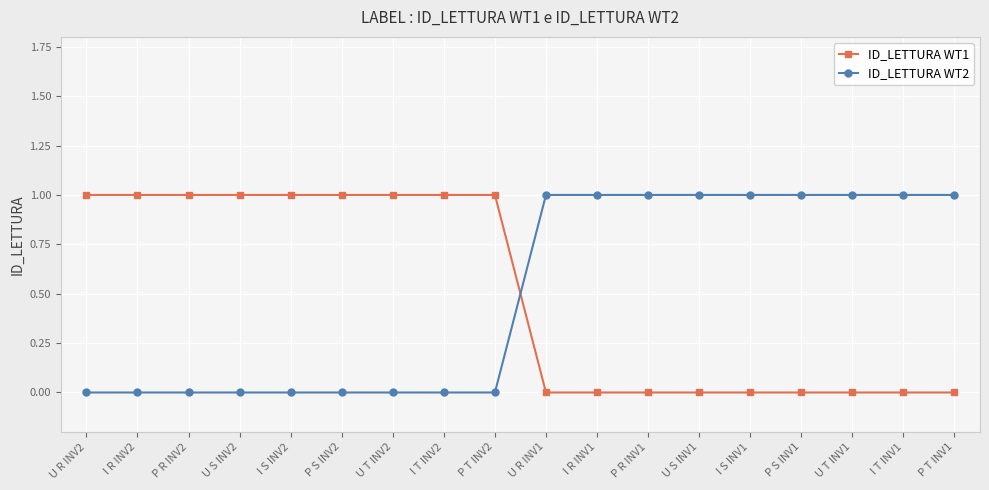

What is the difference between the maximum and minimum values in the ID_LETTURA WT2 series?

1